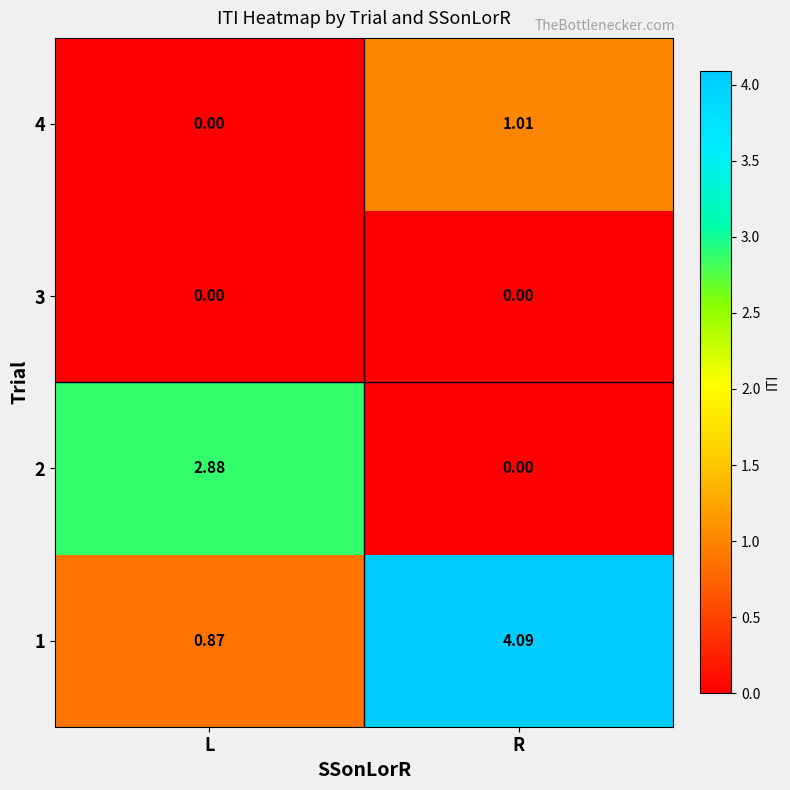

List the labels in order of 1 value, largest first.

R, L